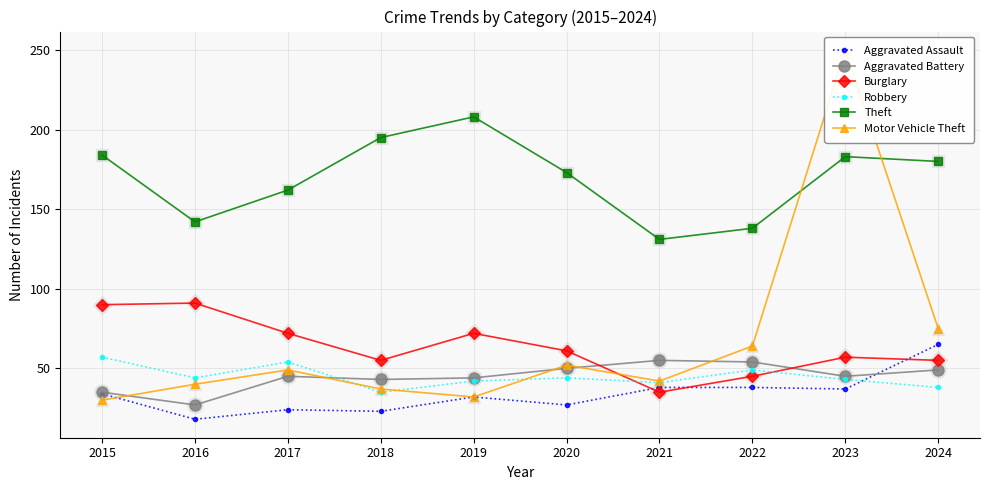

Between 2020 and 2022, which series saw the biggest shift?

Theft